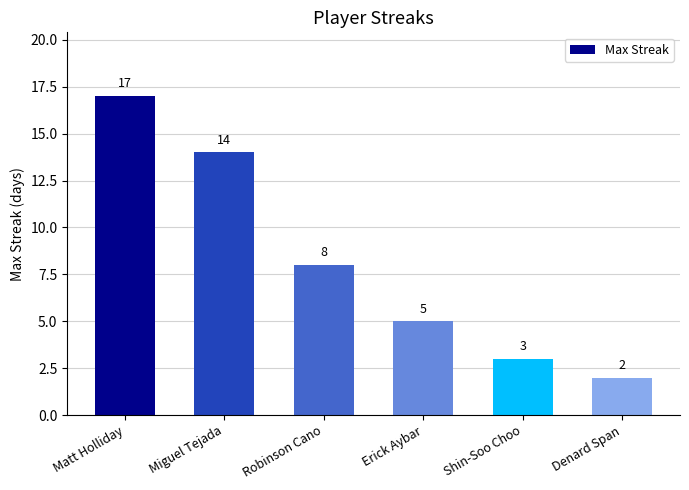

What is the ratio of the value at Miguel Tejada to the value at Shin-Soo Choo?

4.7